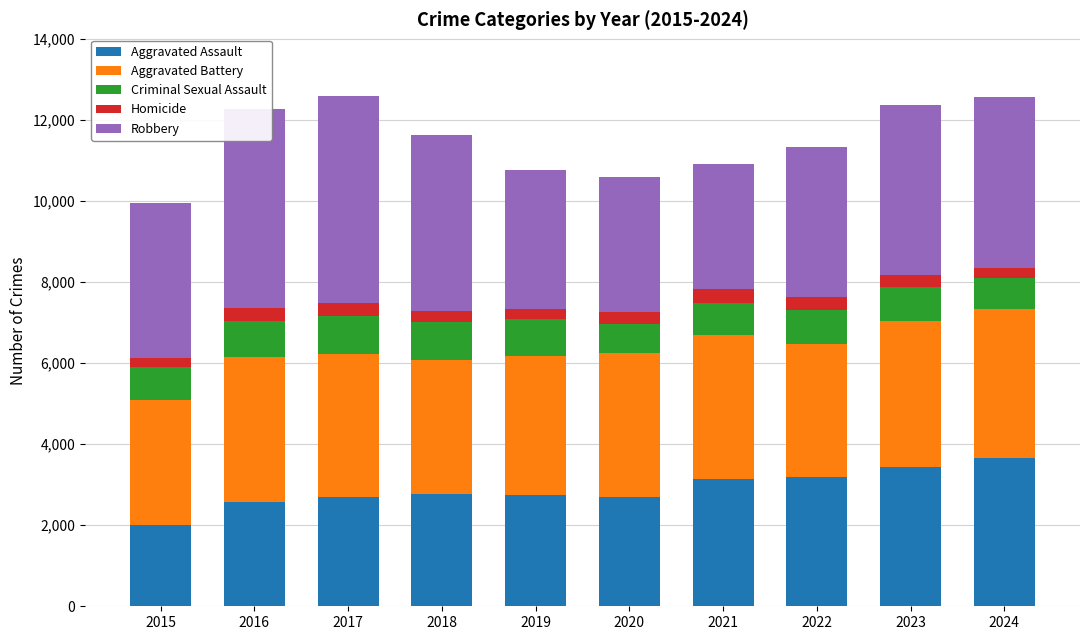

What is the average value of the Aggravated Assault series?

2887